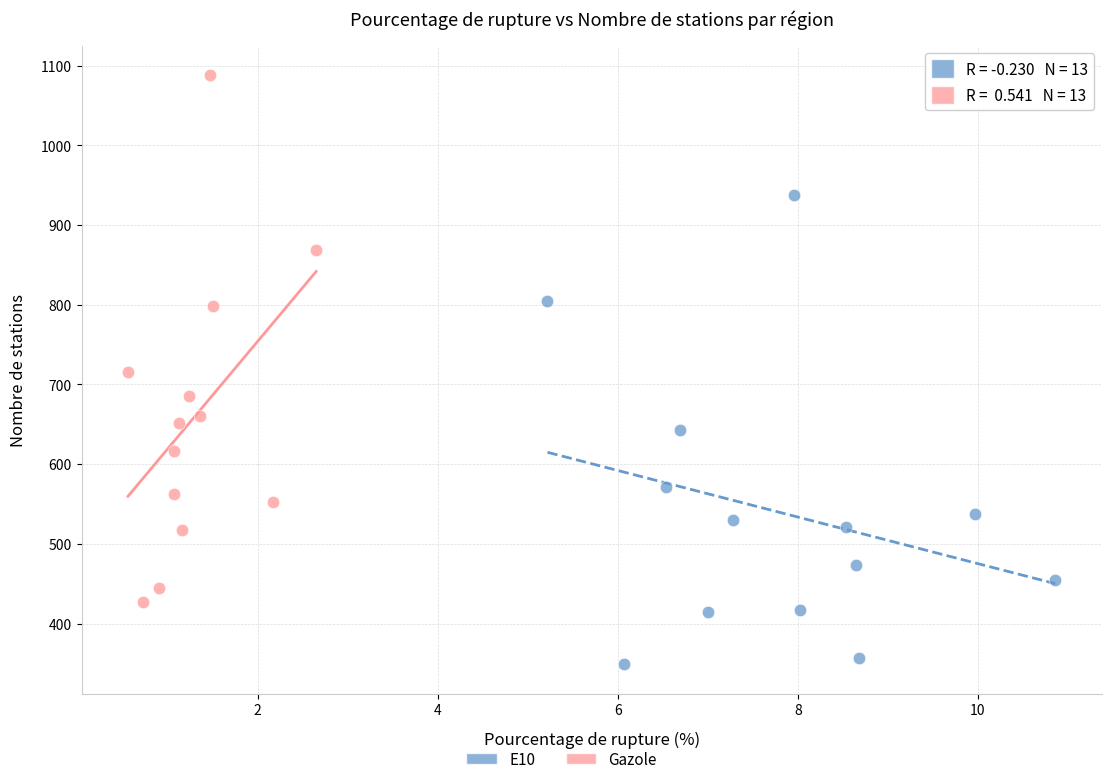

Which series contains the highest Y value?

Gazole